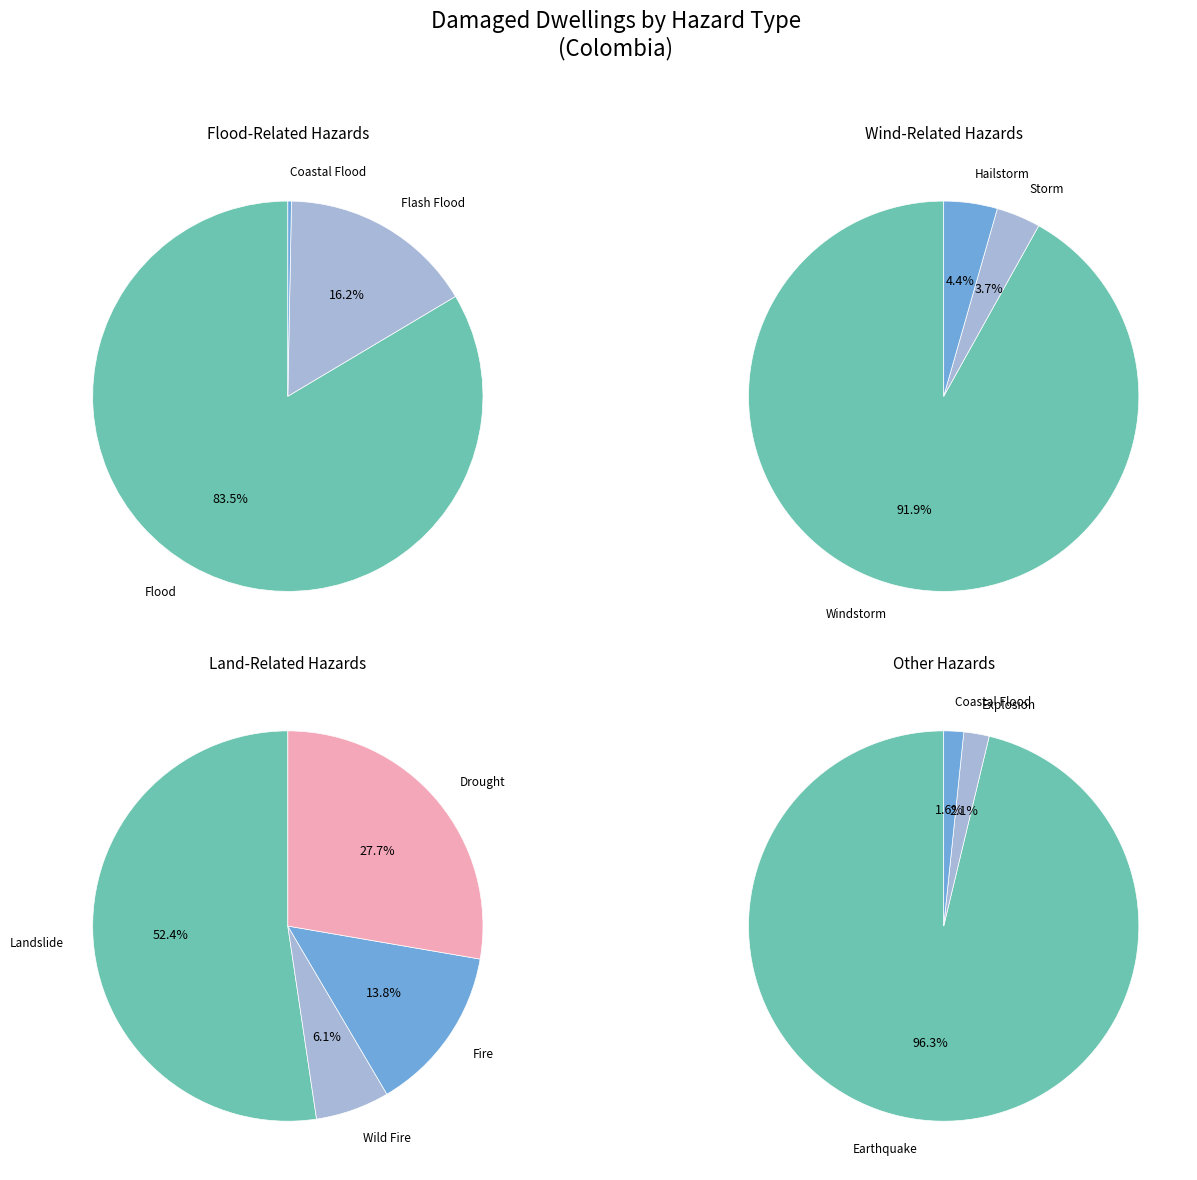

What is the change in value from Windstorm to Hailstorm?

-18845